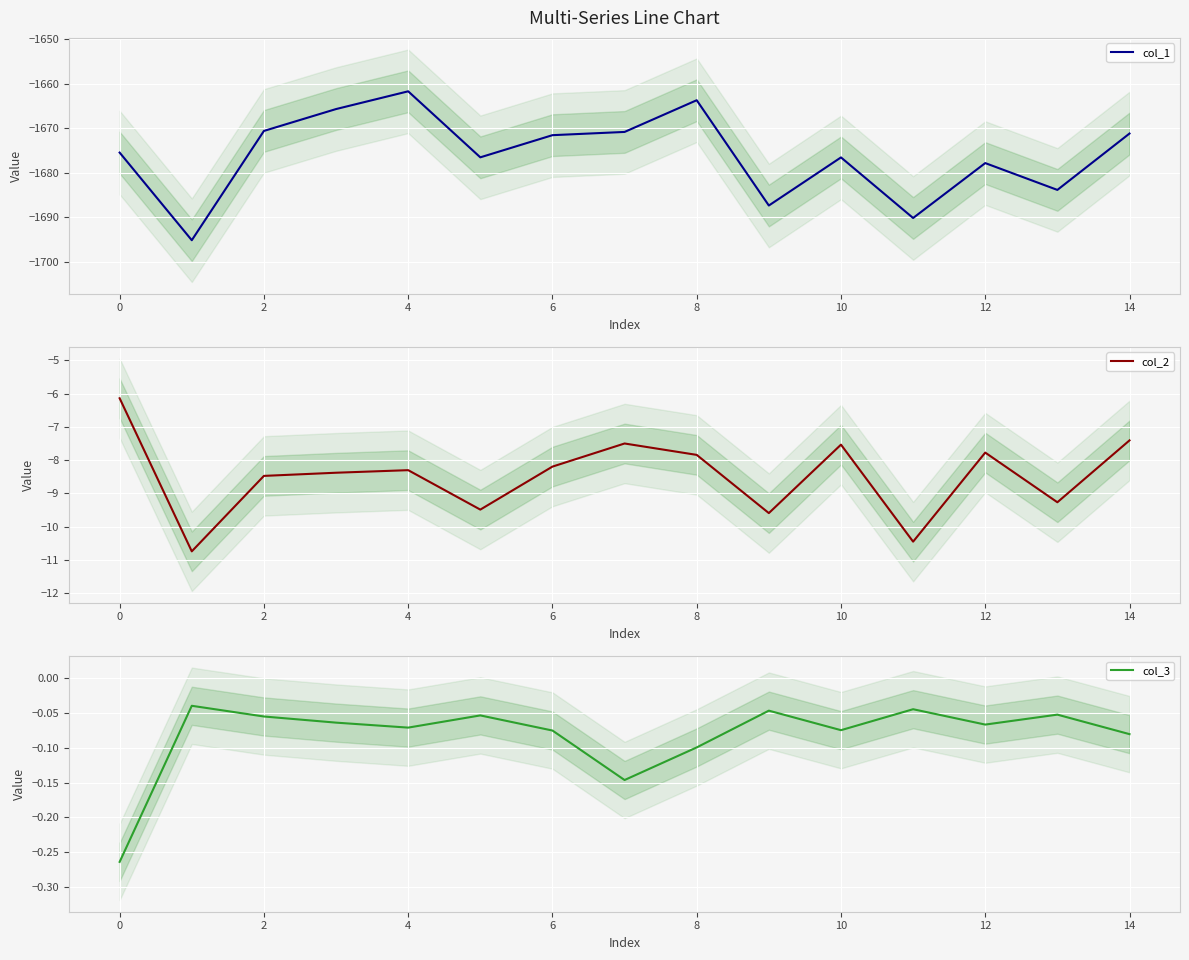

True or false: col_3 and col_2 intersect in this chart.

False